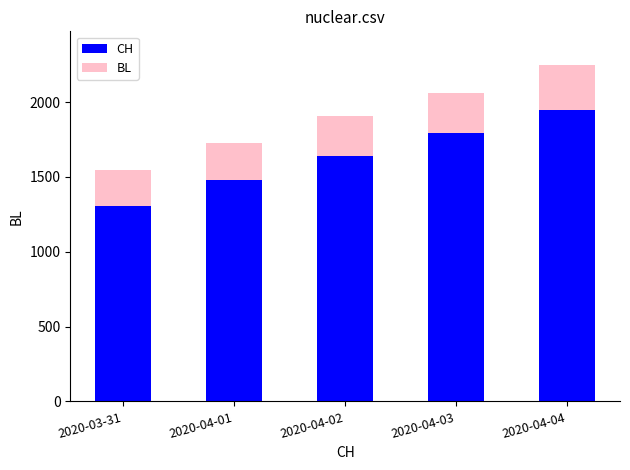

How many bars are there in total?

5